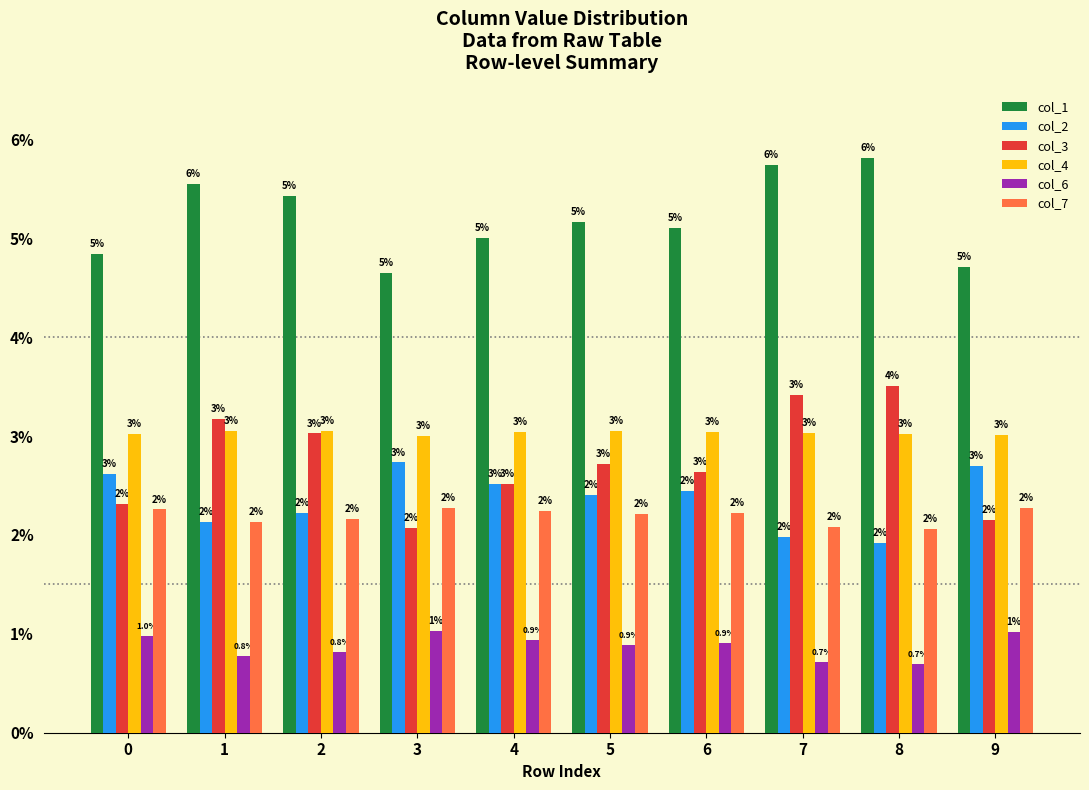

Rank the series at 7 from lowest to highest value.

col_6, col_2, col_7, col_4, col_3, col_1